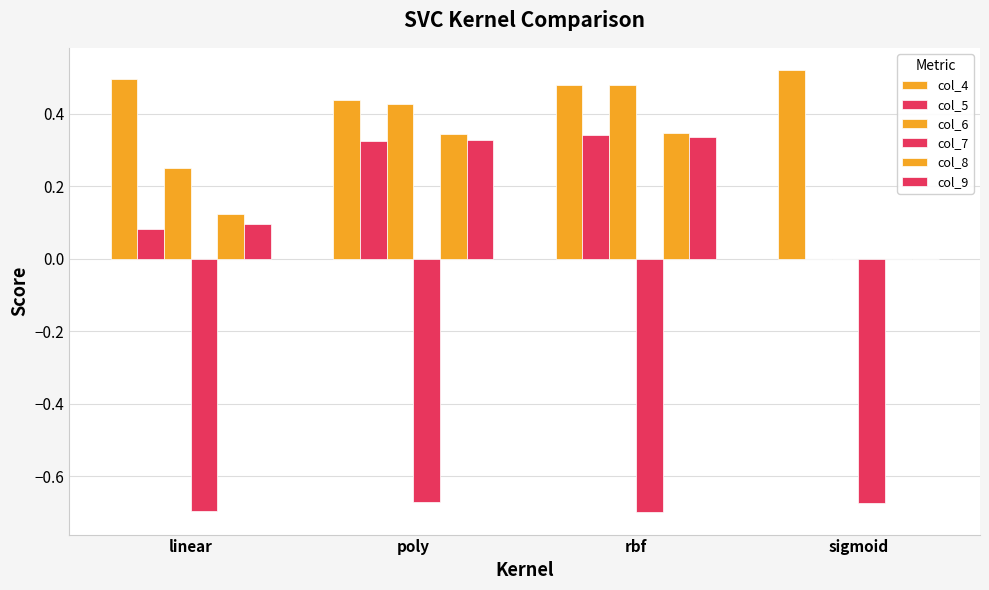

What is the label of the 4th bar from the right?

linear